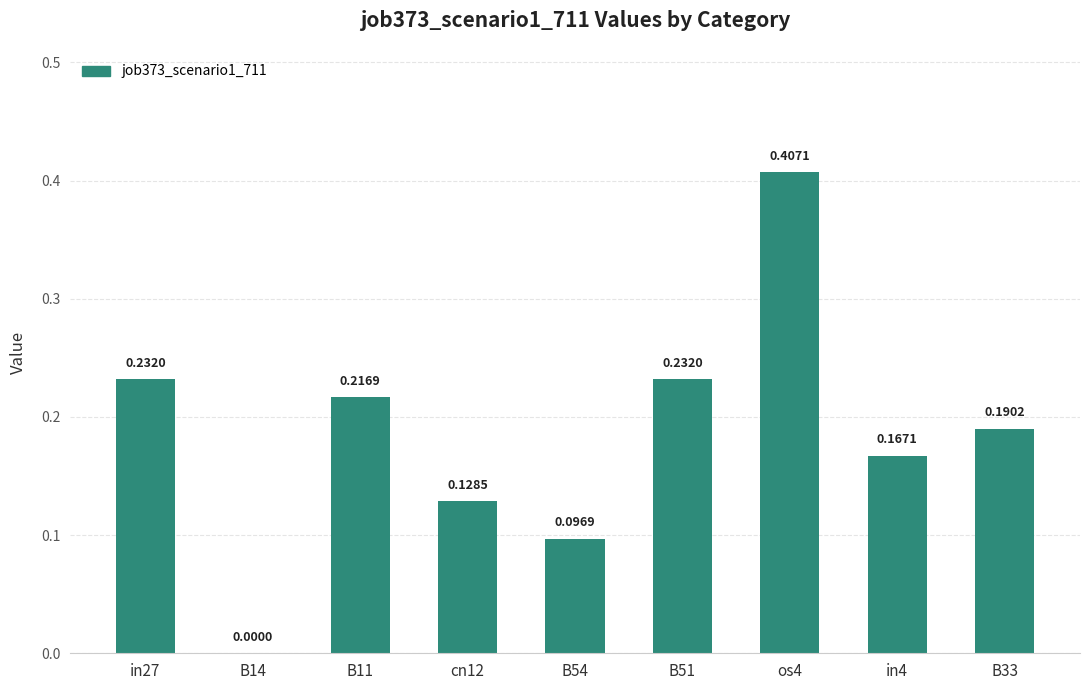

What is the change in value from in27 to os4?

+0.2